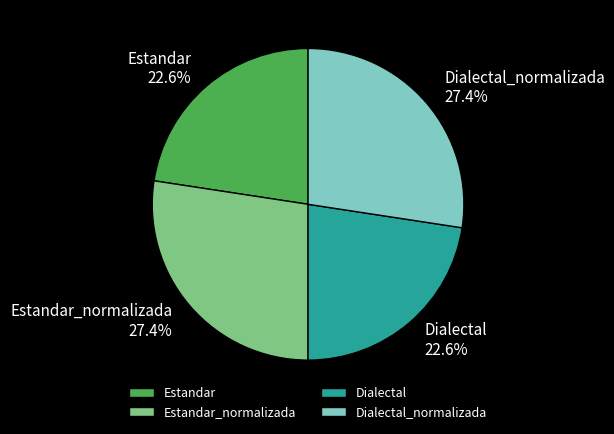

To the nearest percent, what is the combined percentage of Dialectal and Estandar?

45%